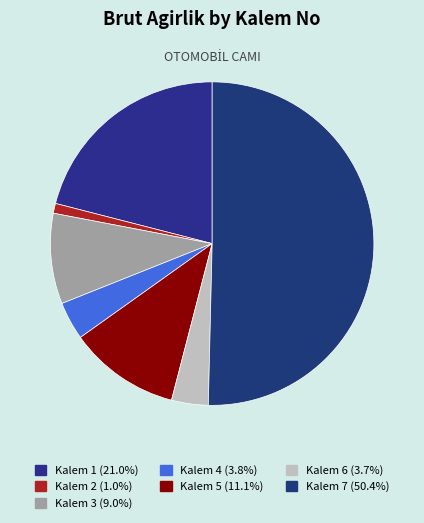

How many segments does this pie chart have?

7